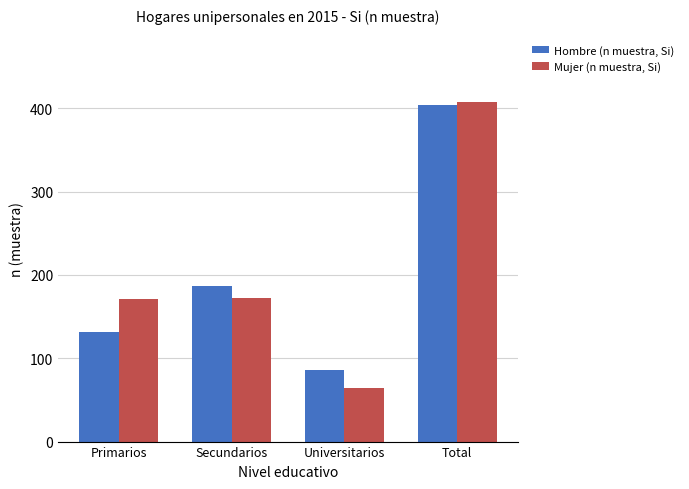

Does the chart contain any negative values?

No